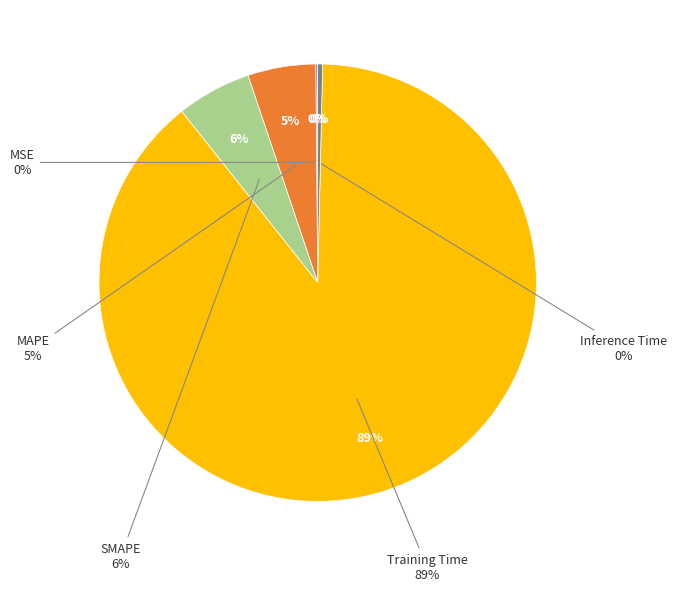

True or false: MAPE accounts for 18% of the total.

False